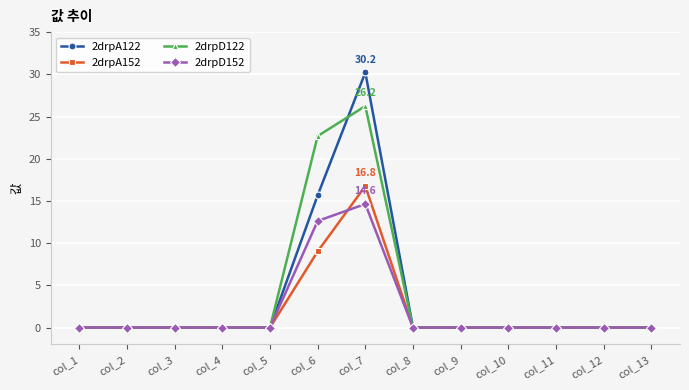

What is the difference between the maximum and minimum values in the 2drpA122 series?

30.2